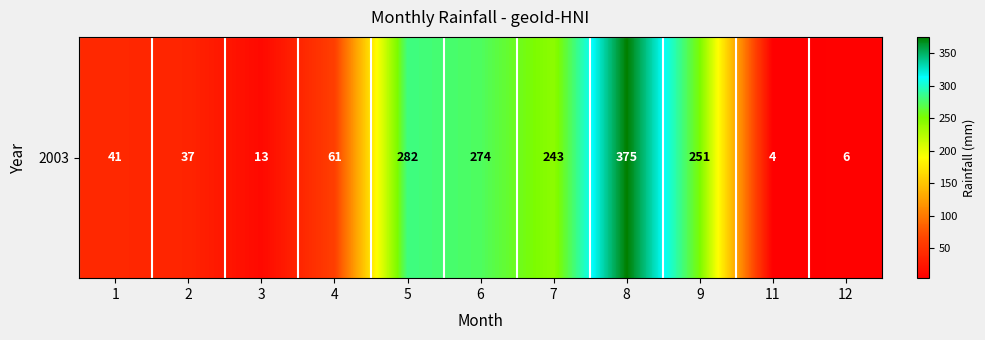

The chart shows a value of 533 at 8. True or false?

False